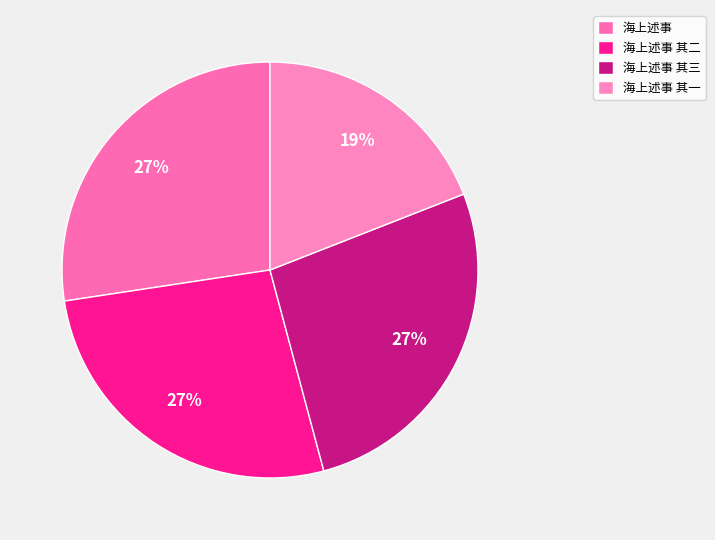

To the nearest percent, what is the average slice percentage?

25%